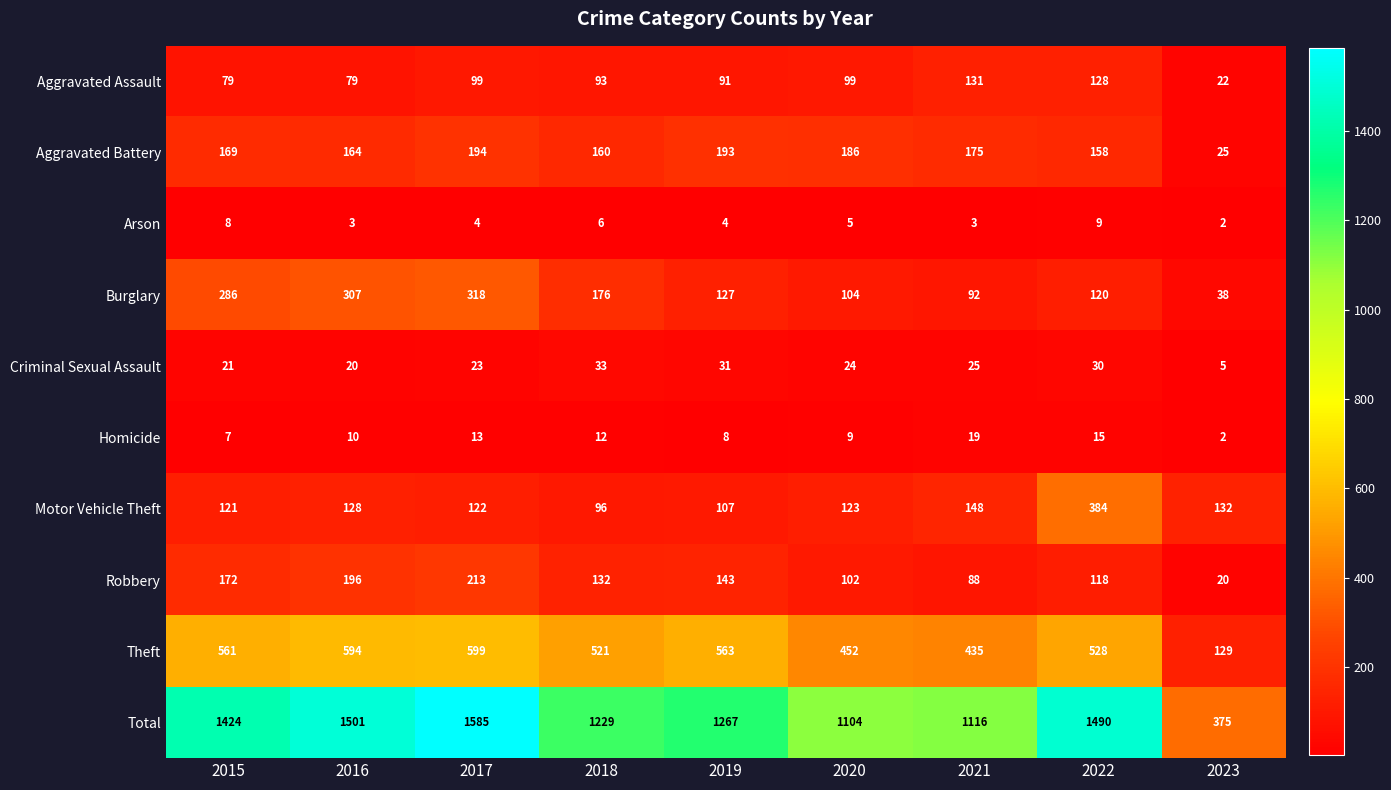

What is the difference between the maximum and minimum values in the Total series?

1210